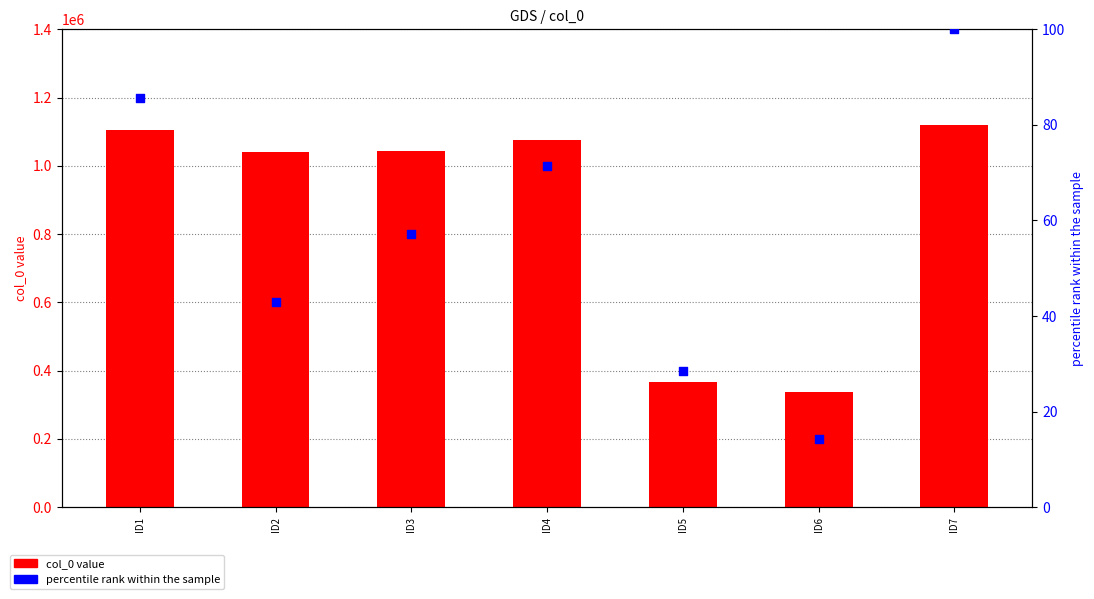

What are all the series names shown in the legend?

col_0 value, percentile rank within the sample